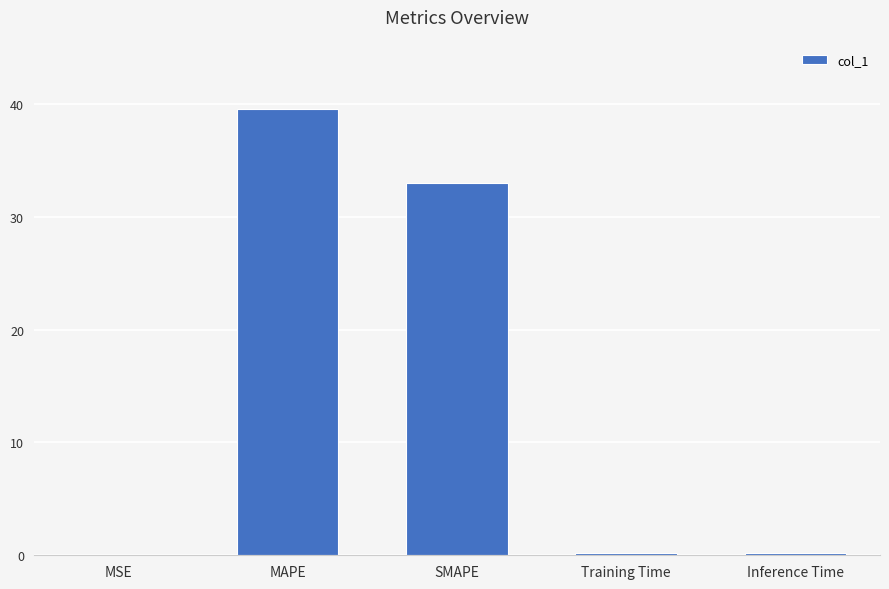

The value at SMAPE is 20.1. True or false?

False